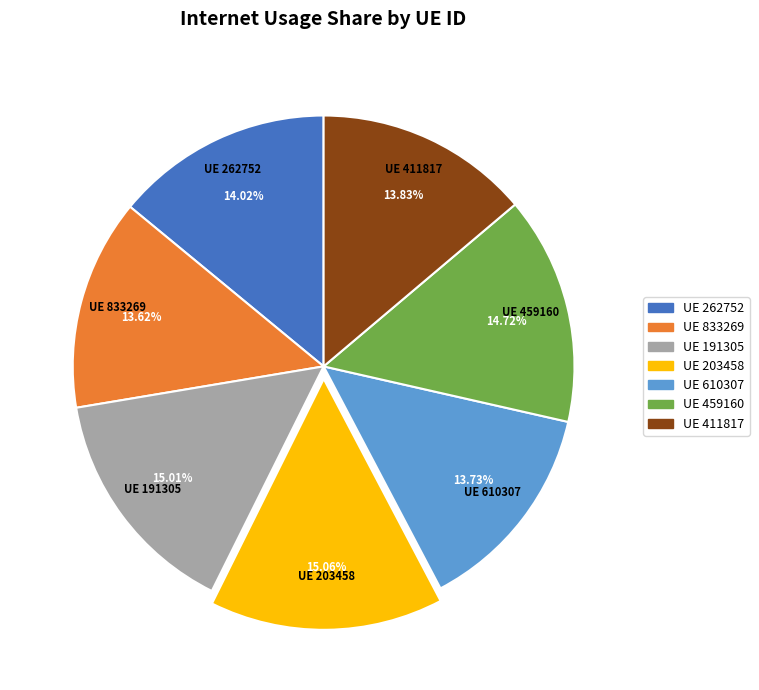

How many segments does this pie chart have?

7